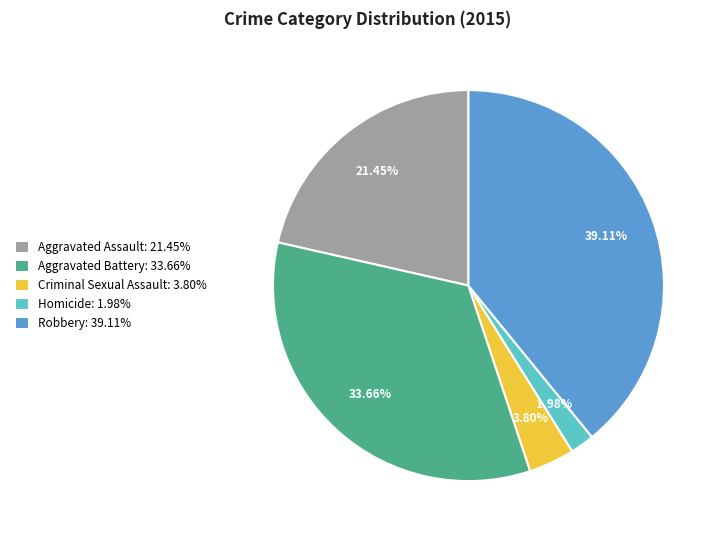

Does Aggravated Assault represent more than half of the total?

No